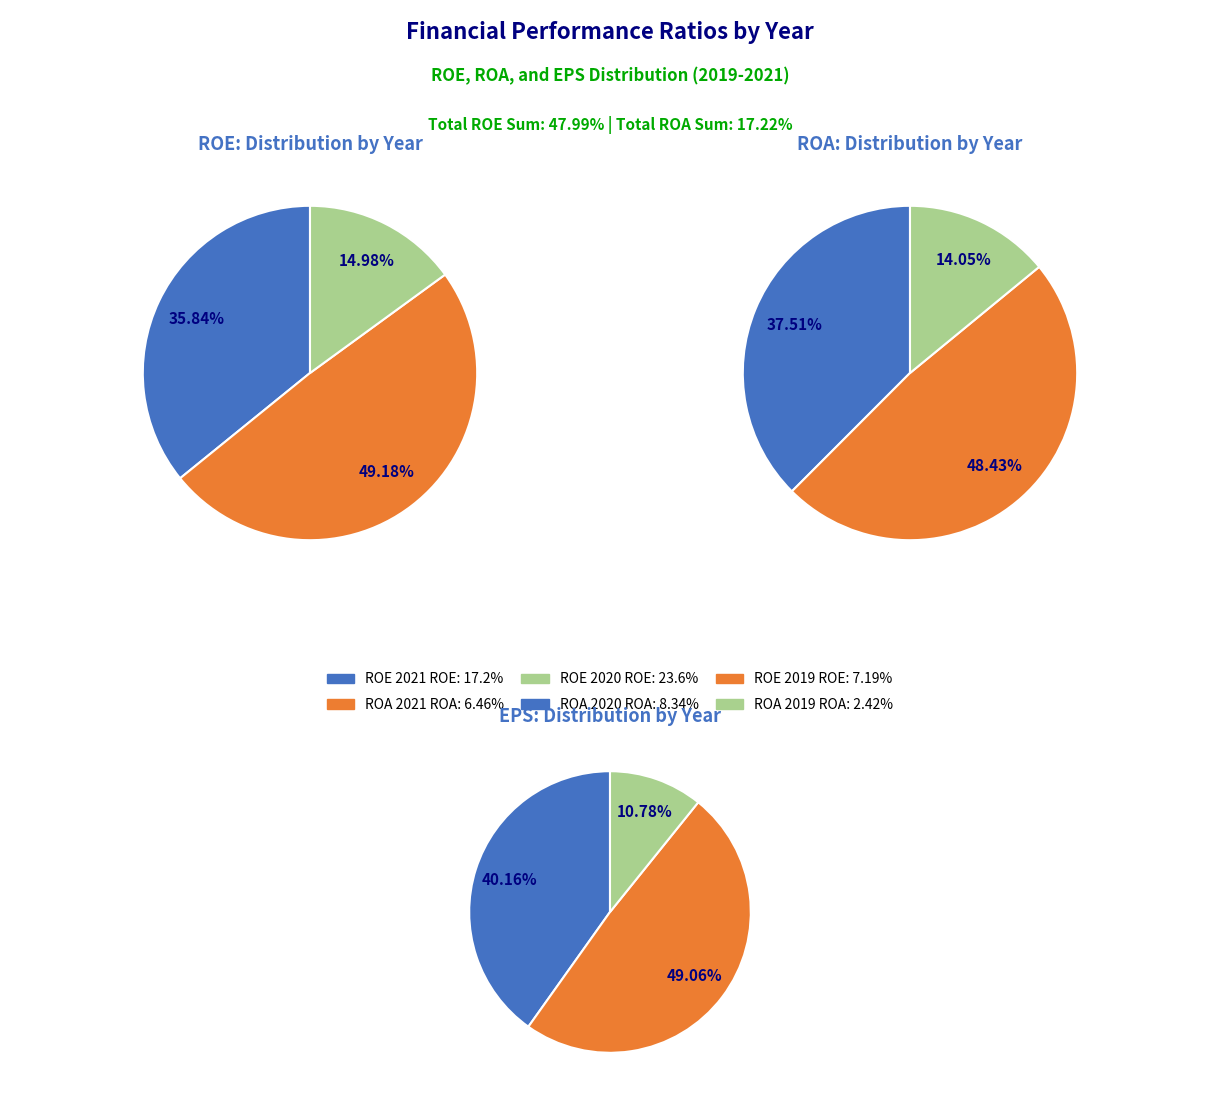

To the nearest percent, what is the average slice percentage?

33%